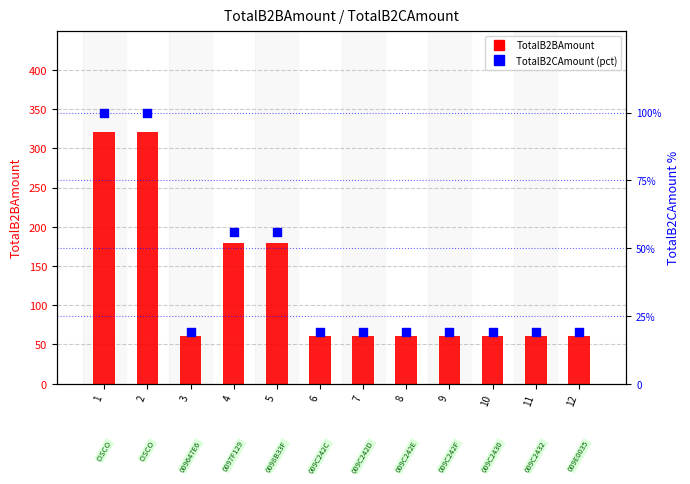

Is the value of TotalB2CAmount (pct rank) at 9 greater than the value of TotalB2BAmount at 6?

No